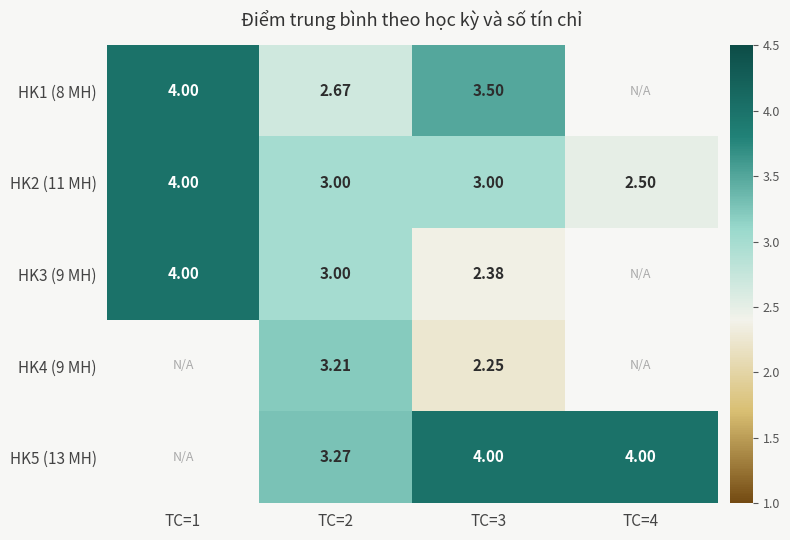

Is the value of HK3 (9 MH) at TC=1 greater than the value of HK2 (11 MH) at TC=2?

Yes